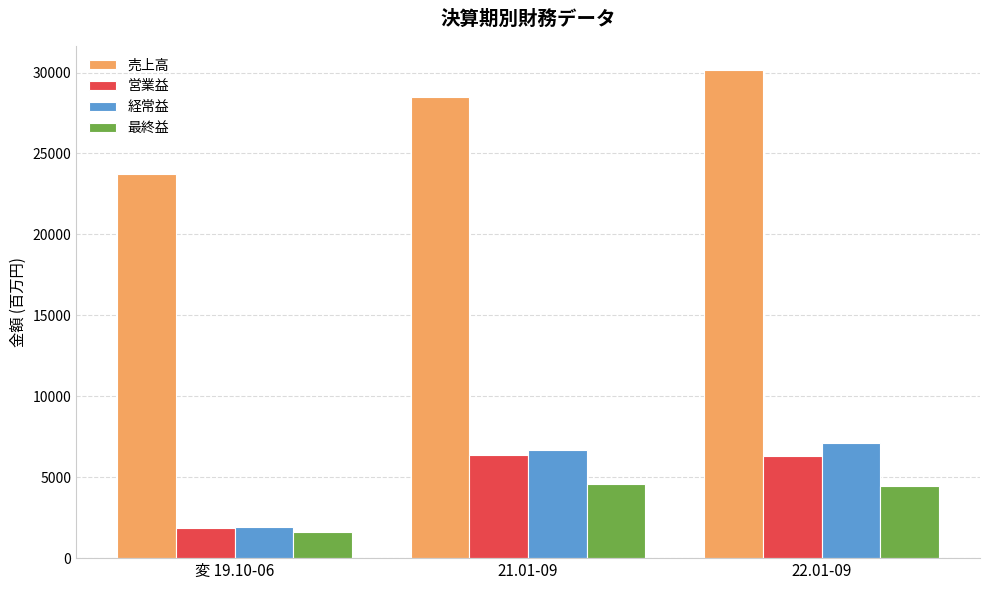

What is the difference between the second highest and minimum values in the 営業益 series?

4428